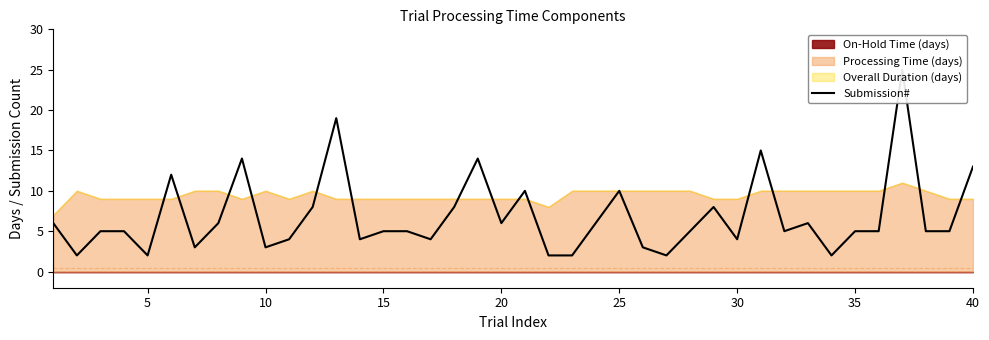

Count the number of values greater than 5.

17